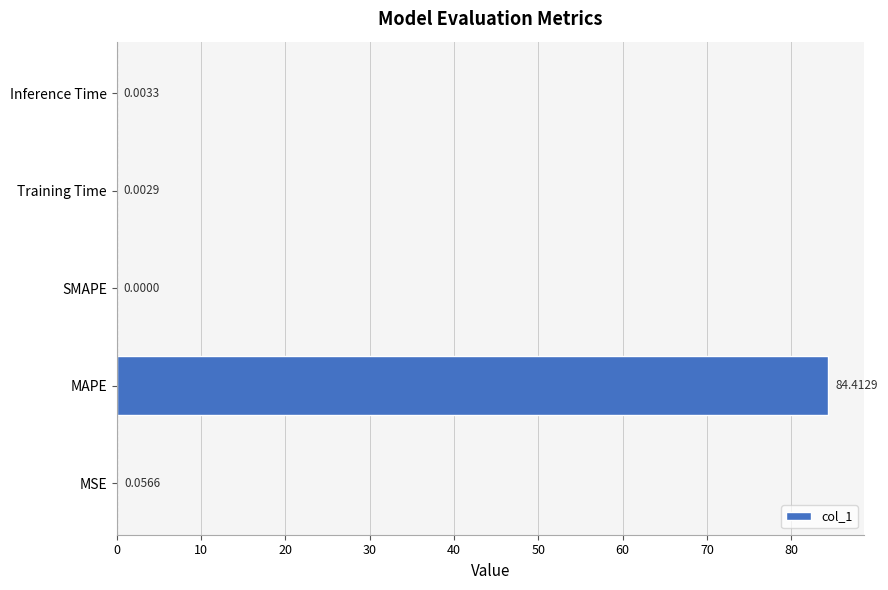

Which label corresponds to the largest value in the chart?

MAPE